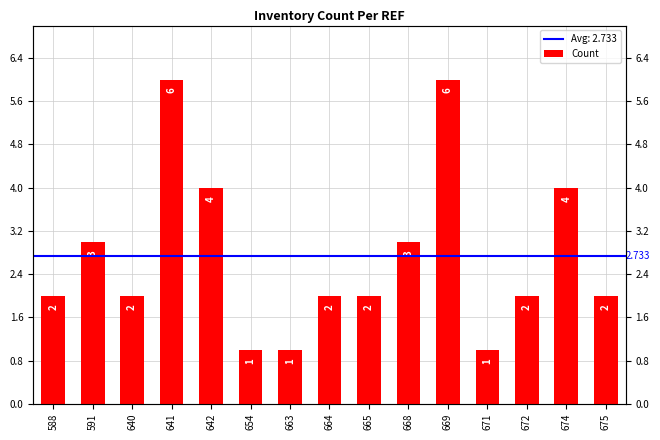

Reading left to right, list all the values displayed in this chart.

2	3	2	6	4	1	1	2	2	3	6	1	2	4	2